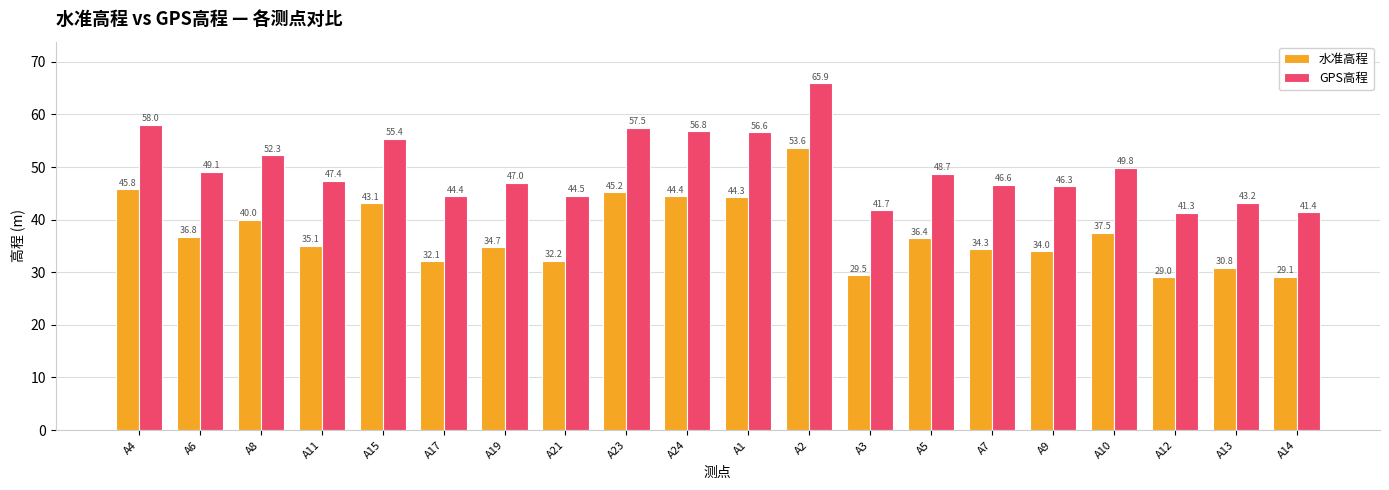

List the series in order of their peak value, lowest first.

水准高程, GPS高程